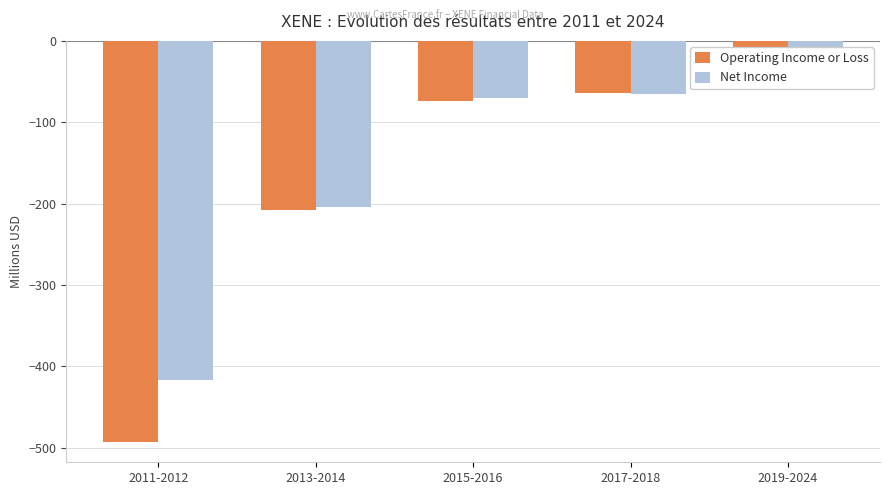

What is the maximum value for Operating Income or Loss?

-28.7